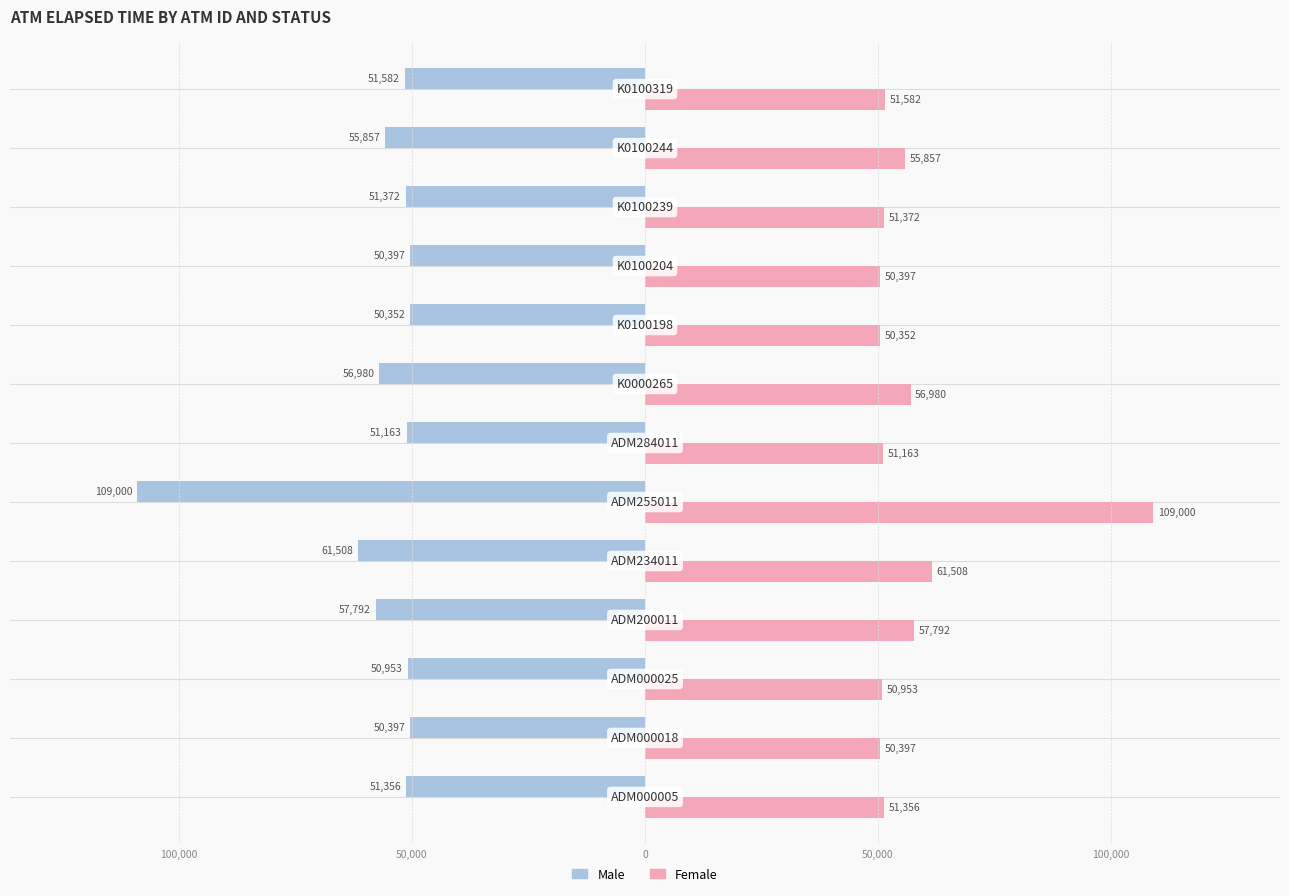

What are all the series names shown in the legend?

Male, Female